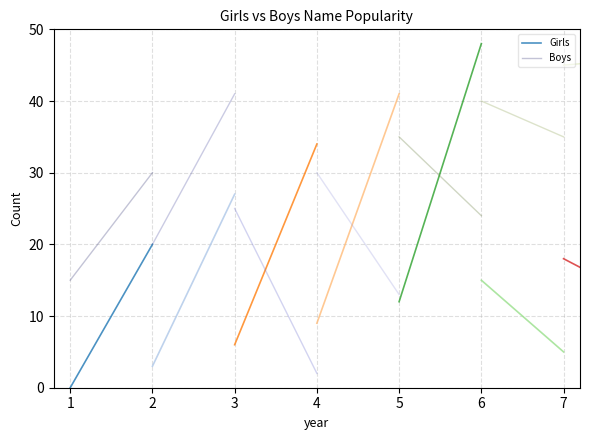

What is the value of the Girls point at the 2nd from the left?

20